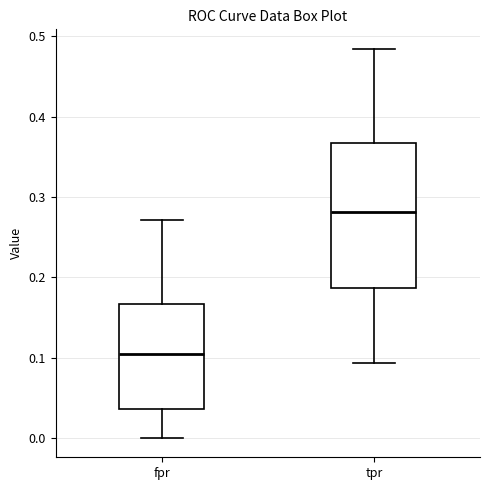

Reading left to right, transcribe this box plot: for each box, give where its median line is, the range the box spans, and where its two whiskers end, as read against the y-axis. The values are not printed on the chart, so give them approximately, as read against the axis.

fpr: median 0.10, box 0.04 to 0.17, whiskers 0.00 to 0.27
tpr: median 0.28, box 0.19 to 0.37, whiskers 0.09 to 0.48